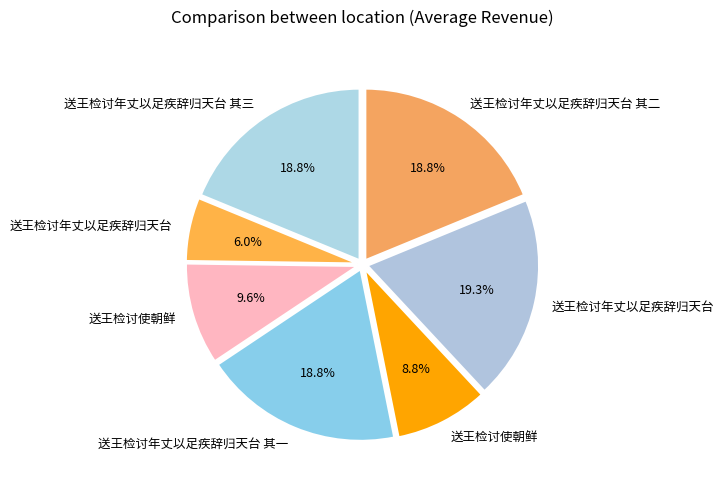

Which slice is the largest?

送王检讨年丈以足疾辞归天台